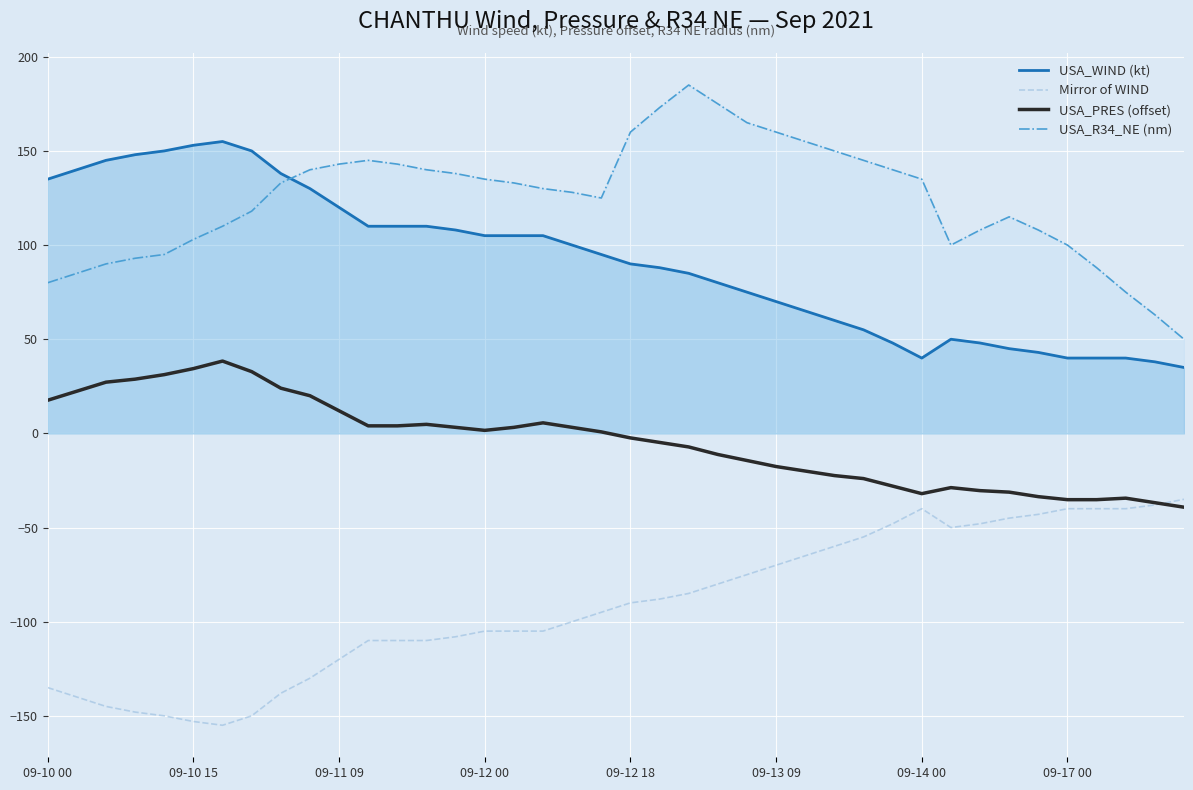

What is the total value across all series at 18?

131.2